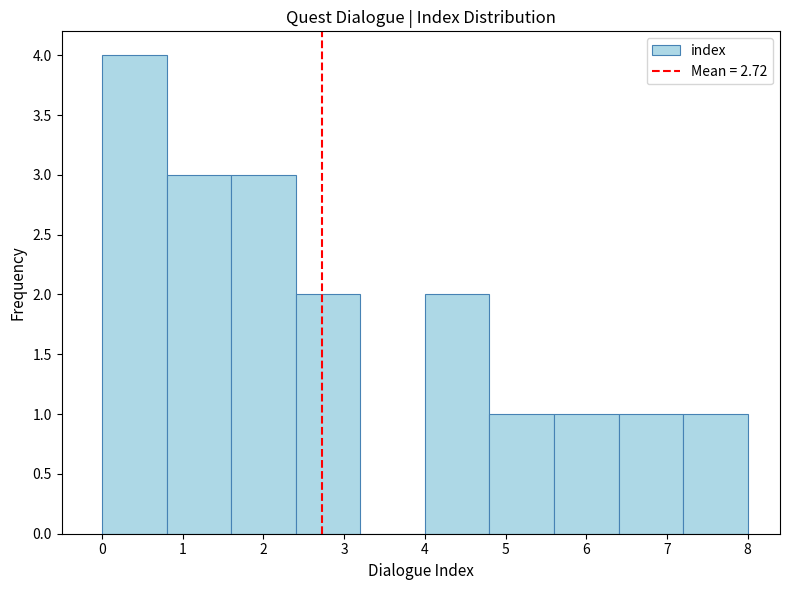

Reading left to right, list every bar in this chart as the range it spans on the x-axis followed by its height. The values are not printed on the chart, so give them approximately, as read against the axis.

0.0 to 0.8: 4
0.8 to 1.6: 3
1.6 to 2.4: 3
2.4 to 3.2: 2
3.2 to 4.0: 0
4.0 to 4.8: 2
4.8 to 5.6: 1
5.6 to 6.4: 1
6.4 to 7.2: 1
7.2 to 8.0: 1